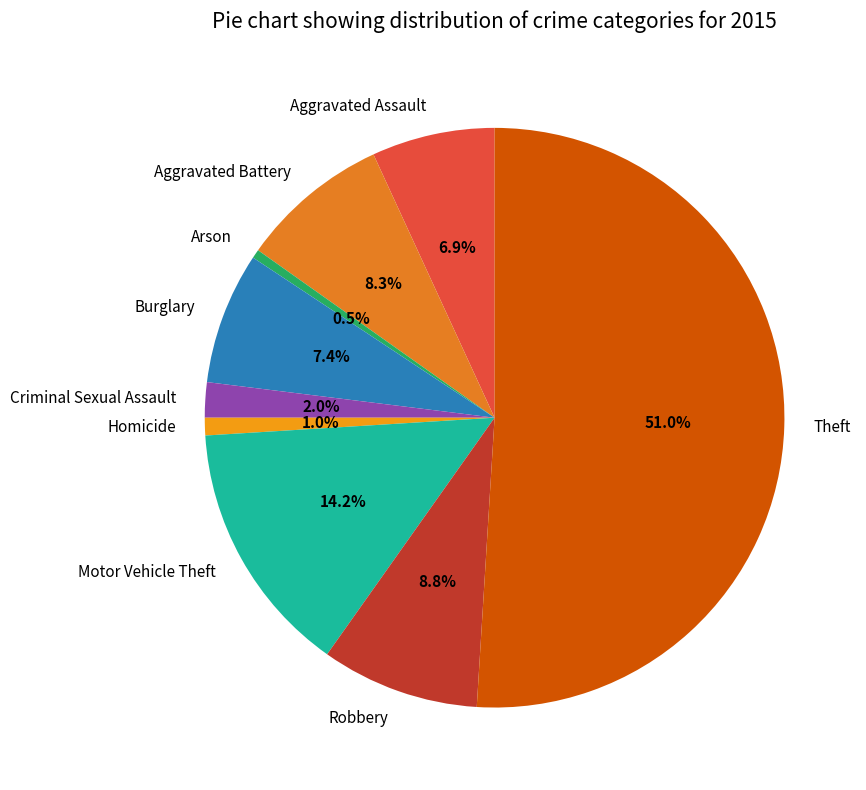

Which slice is the largest?

Theft